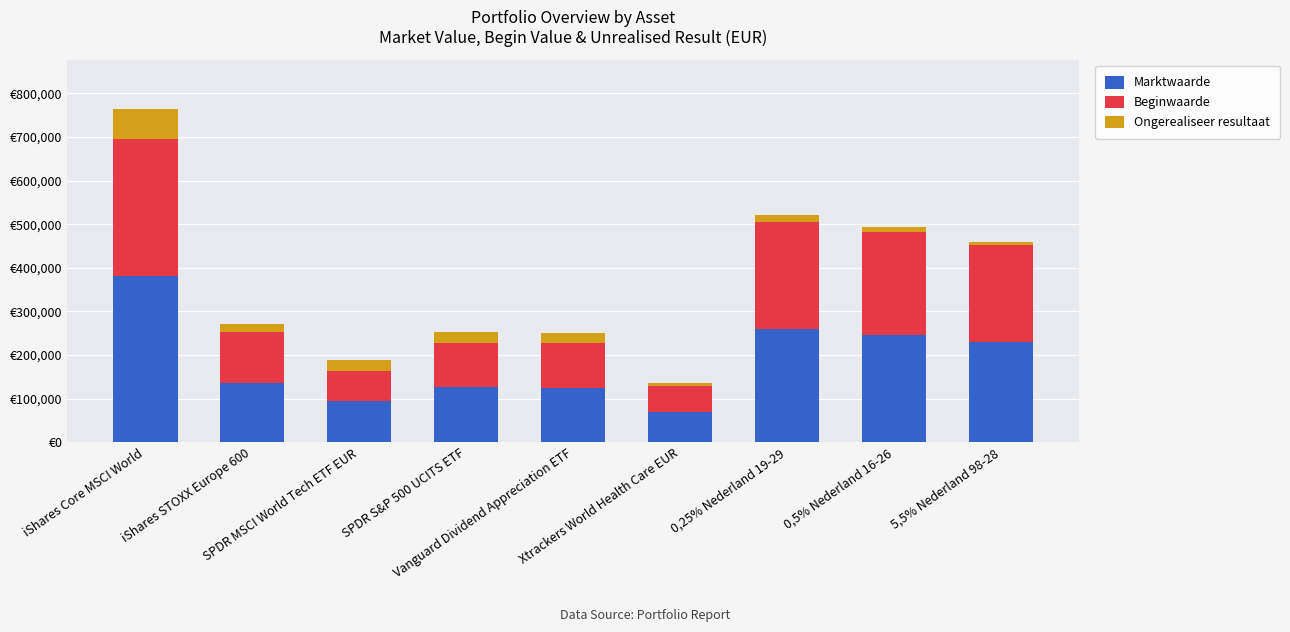

Does the chart contain any negative values?

No